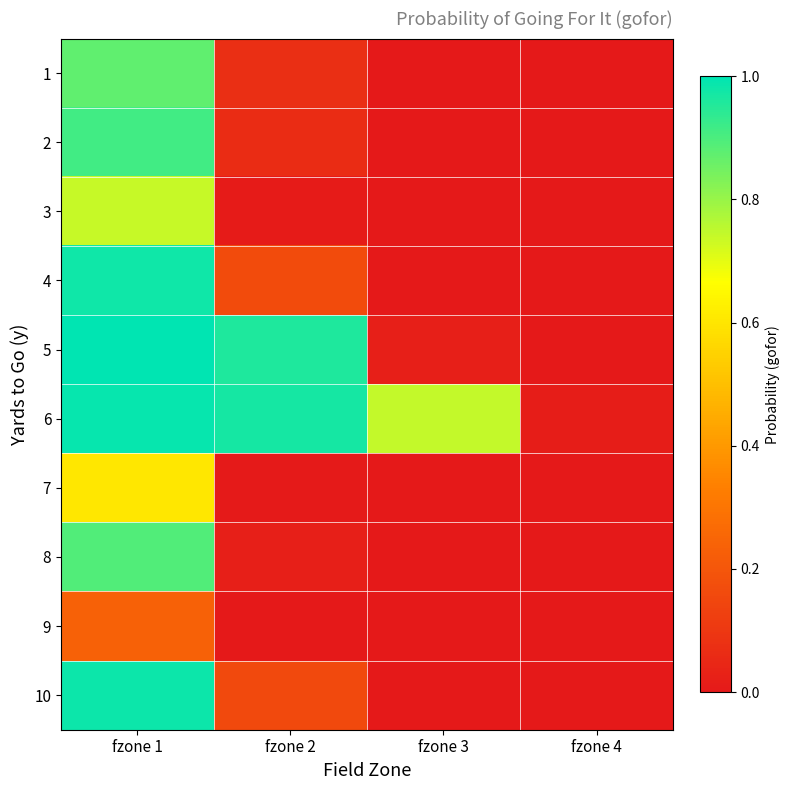

Reading left to right, transcribe all the data shown in this chart.

1: fzone 1=0.9	fzone 2=0.1	fzone 3=0.0	fzone 4=0.0
2: fzone 1=0.9	fzone 2=0.1	fzone 3=0.0	fzone 4=0.0
3: fzone 1=0.7	fzone 2=0.0	fzone 3=0.0	fzone 4=0.0
4: fzone 1=1.0	fzone 2=0.2	fzone 3=0.0	fzone 4=0.0
5: fzone 1=1.0	fzone 2=1.0	fzone 3=0.0	fzone 4=0.0
6: fzone 1=1.0	fzone 2=1.0	fzone 3=0.7	fzone 4=0.0
7: fzone 1=0.6	fzone 2=0.0	fzone 3=0.0	fzone 4=0.0
8: fzone 1=0.9	fzone 2=0.0	fzone 3=0.0	fzone 4=0.0
9: fzone 1=0.2	fzone 2=0.0	fzone 3=0.0	fzone 4=0.0
10: fzone 1=1.0	fzone 2=0.2	fzone 3=0.0	fzone 4=0.0